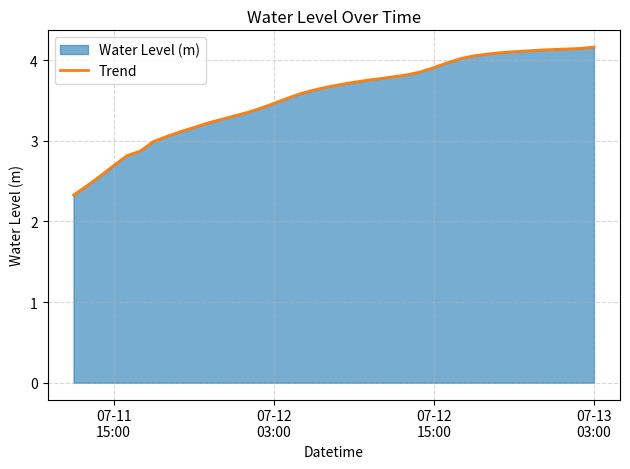

What is the greatest value displayed?

4.2